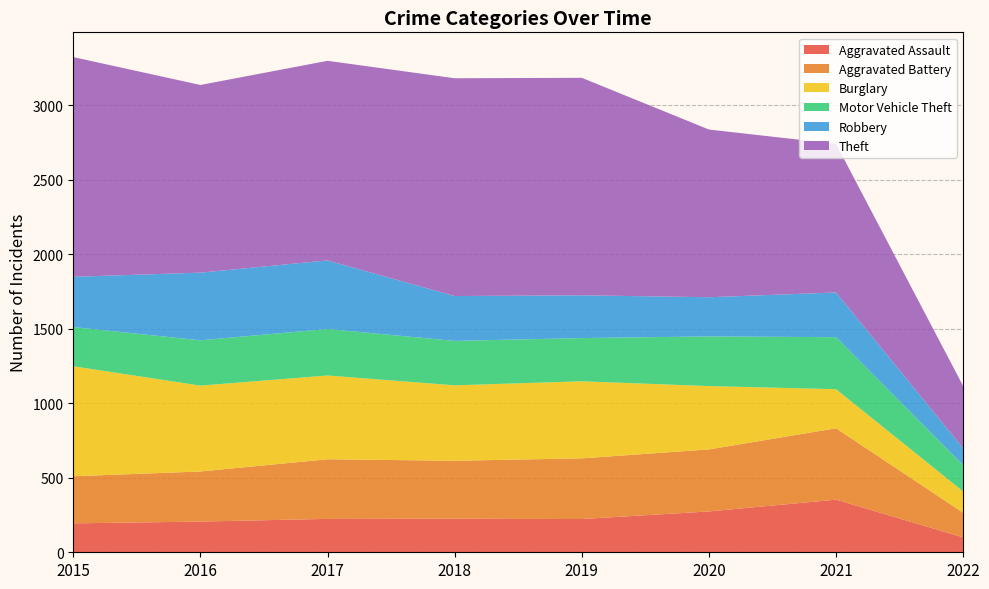

Reading left to right, transcribe all the data shown in this chart.

Aggravated Assault: 194	206	224	225	223	274	353	100
Aggravated Battery: 316	336	400	389	407	416	479	165
Burglary: 738	576	562	506	517	425	262	143
Motor Vehicle Theft: 263	304	312	298	290	333	349	177
Robbery: 337	454	460	301	287	263	300	113
Theft: 1474	1259	1339	1461	1459	1125	997	417